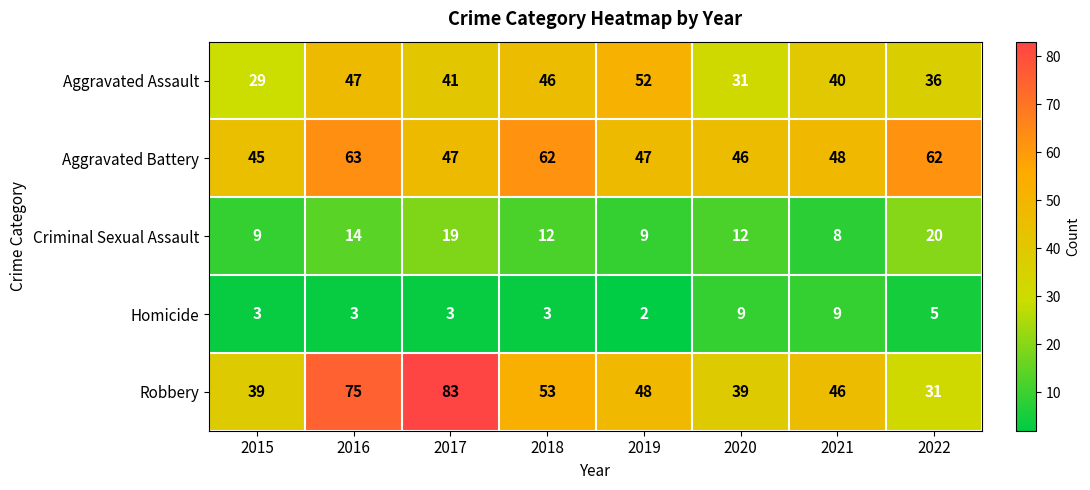

How many series are shown in this chart?

5